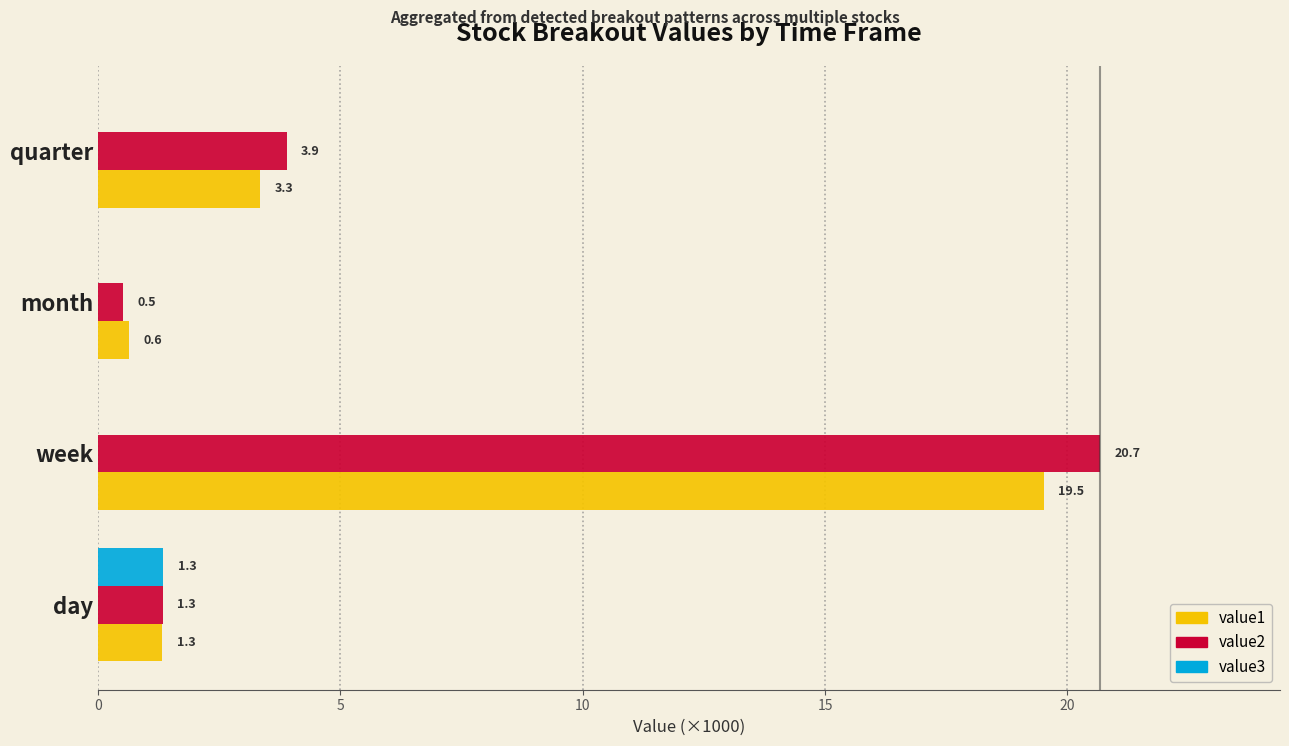

True or false: value1 has a value of 13.3 at week.

False